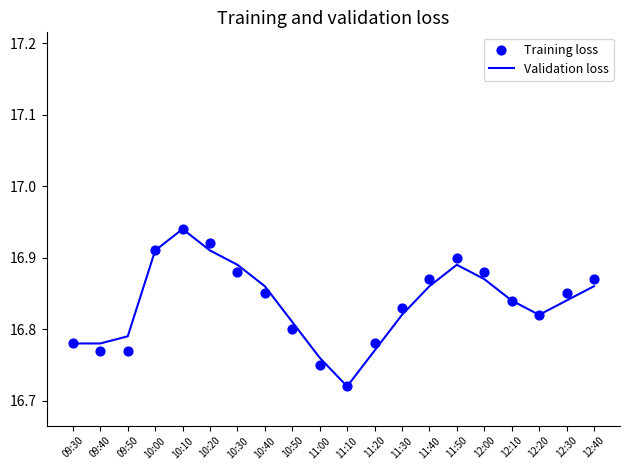

What are all the series names shown in the legend?

Validation loss, Training loss